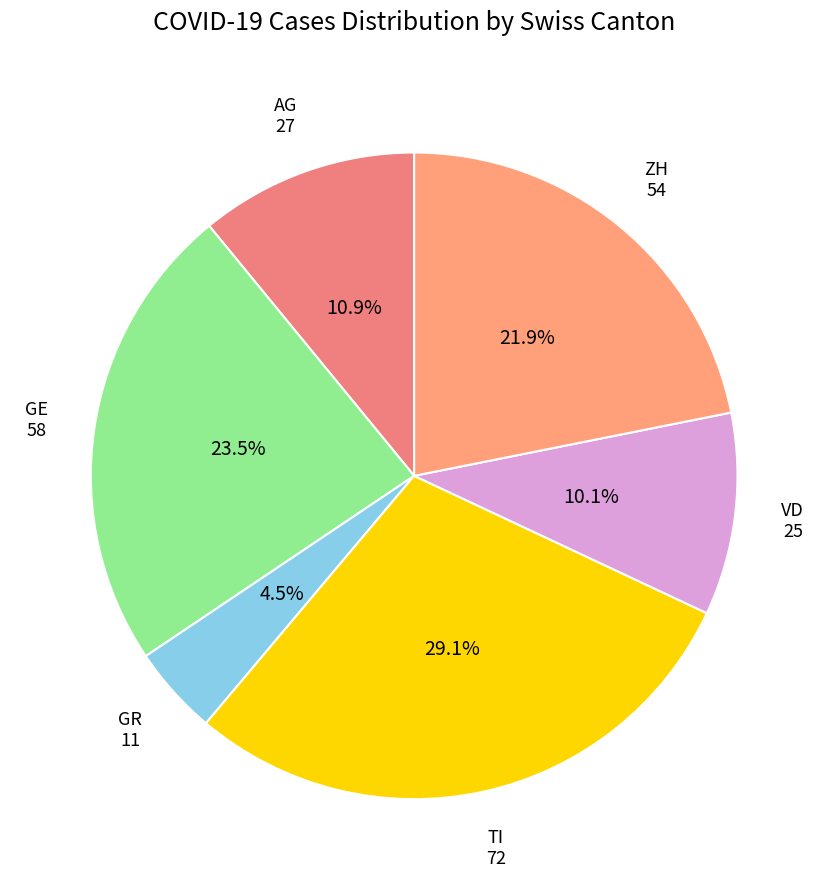

What is the smallest slice in the pie chart?

GR